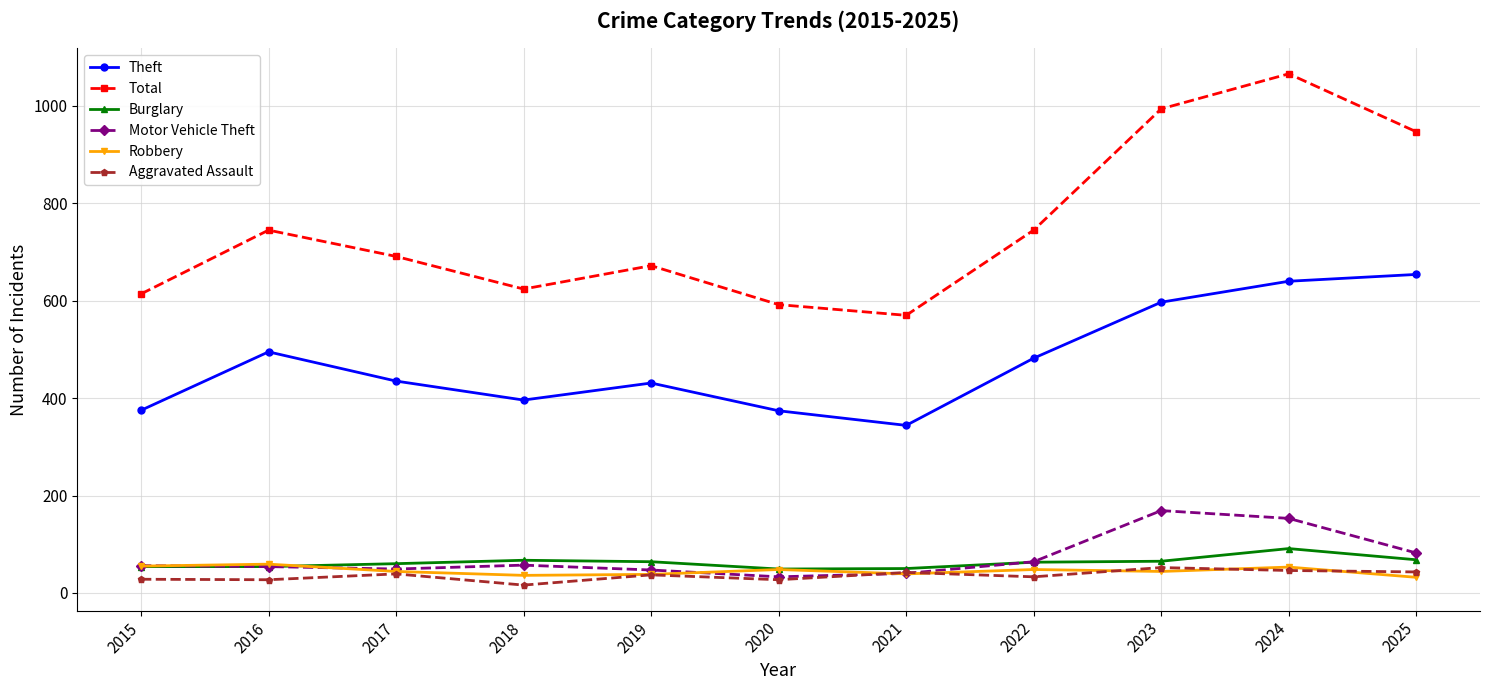

Rank the series at 2018 from highest to lowest value.

Total, Theft, Burglary, Motor Vehicle Theft, Robbery, Aggravated Assault